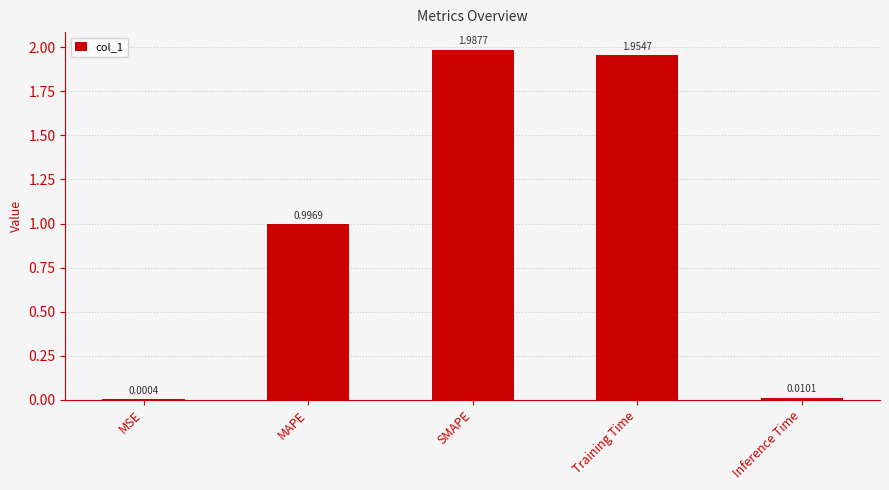

Does the chart contain stacked bars?

No